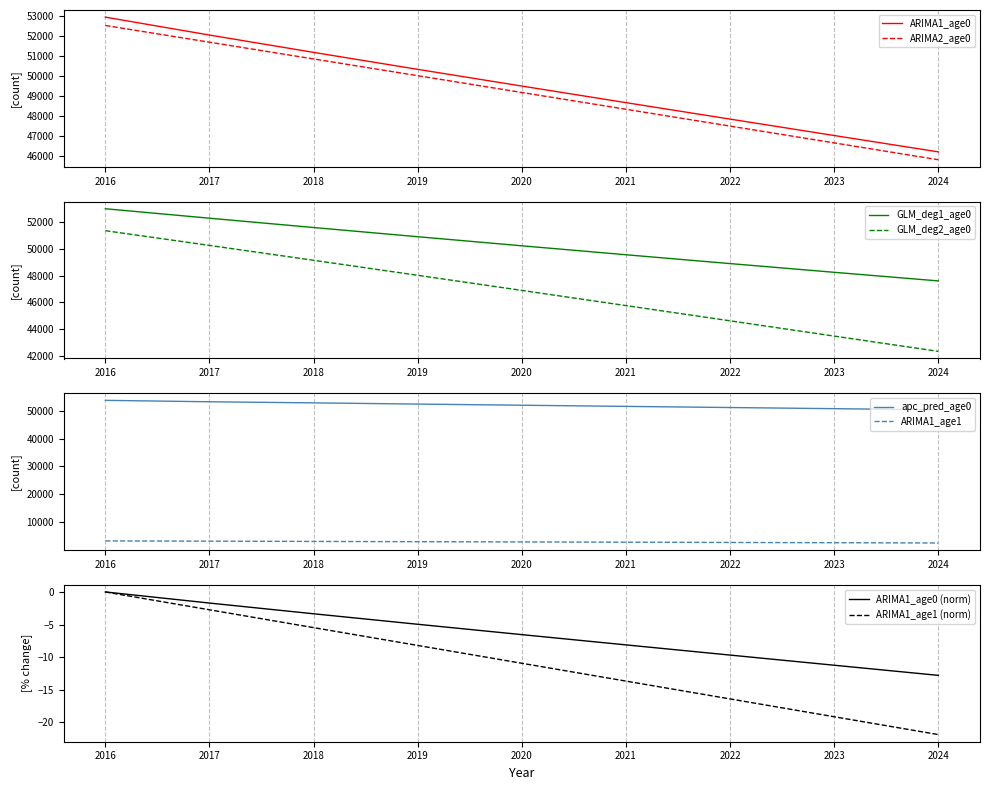

Which label corresponds to the smallest value in the chart?

2024